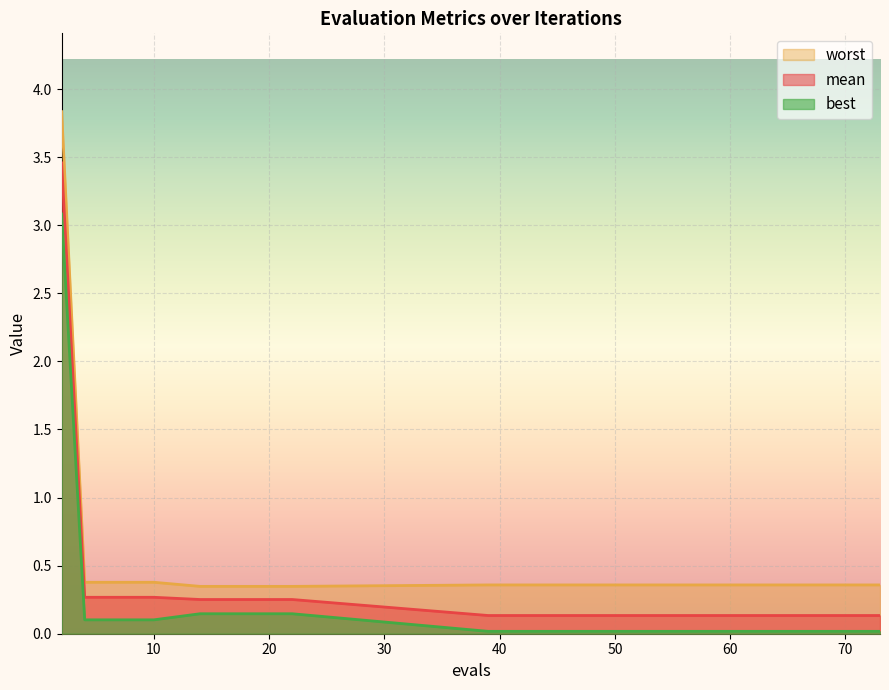

At which category is the sum across all series the highest?

2